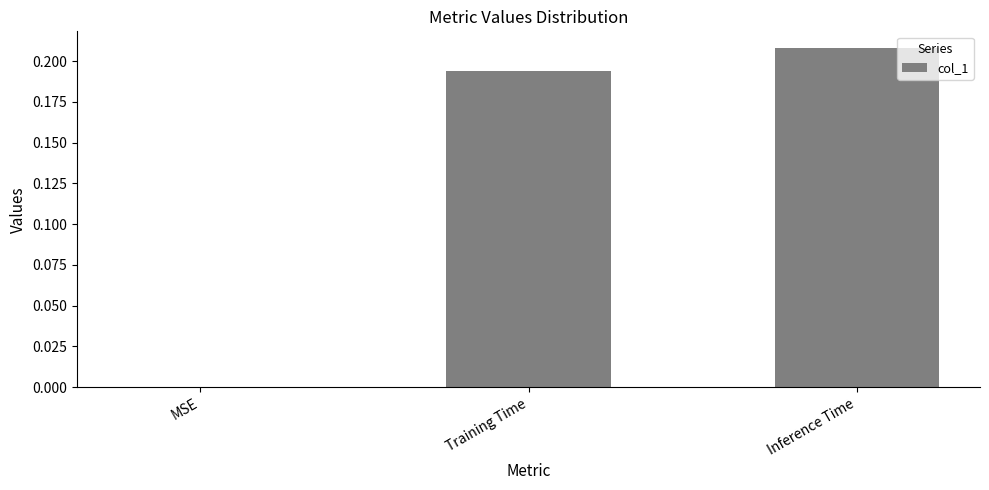

True or false: the data shows 0.1 at Training Time.

False